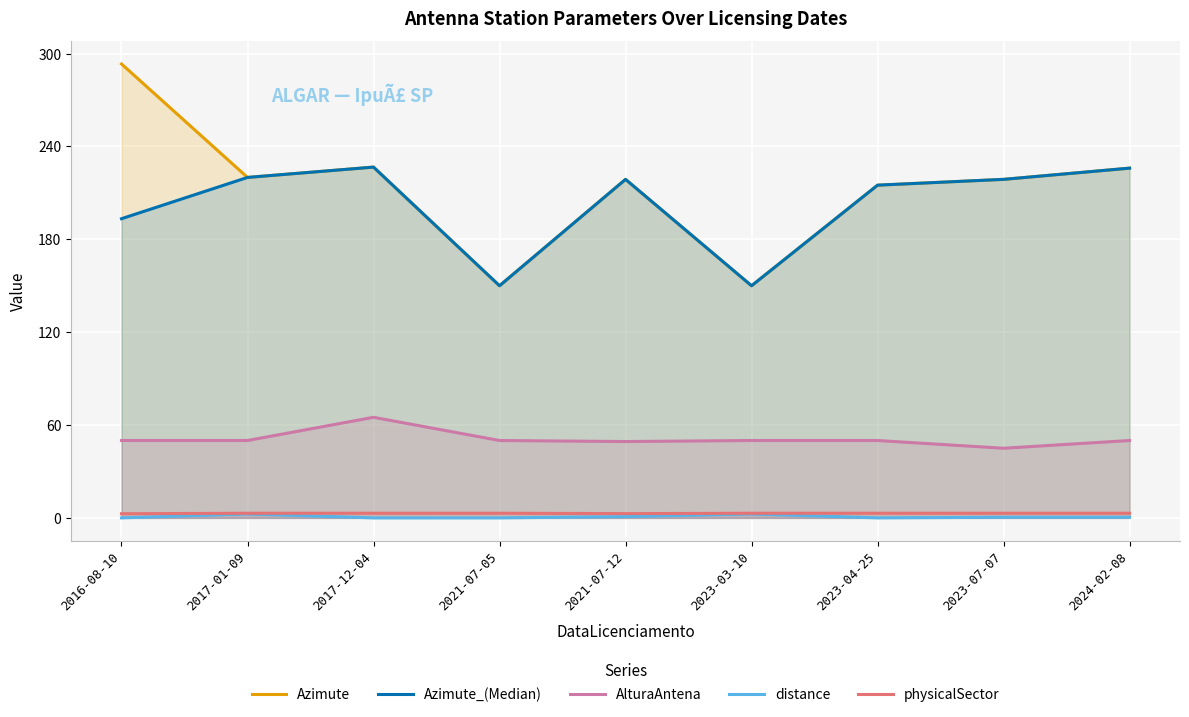

What is the label of the 3rd point from the right?

2023-04-25